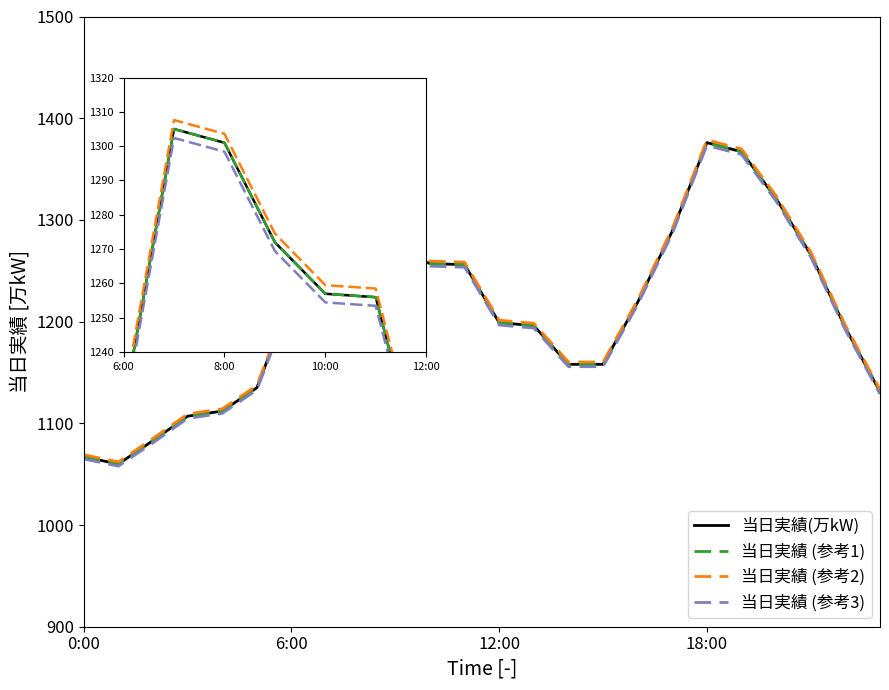

Where is 当日実績 (参考1) nearest to the value 1218?

16